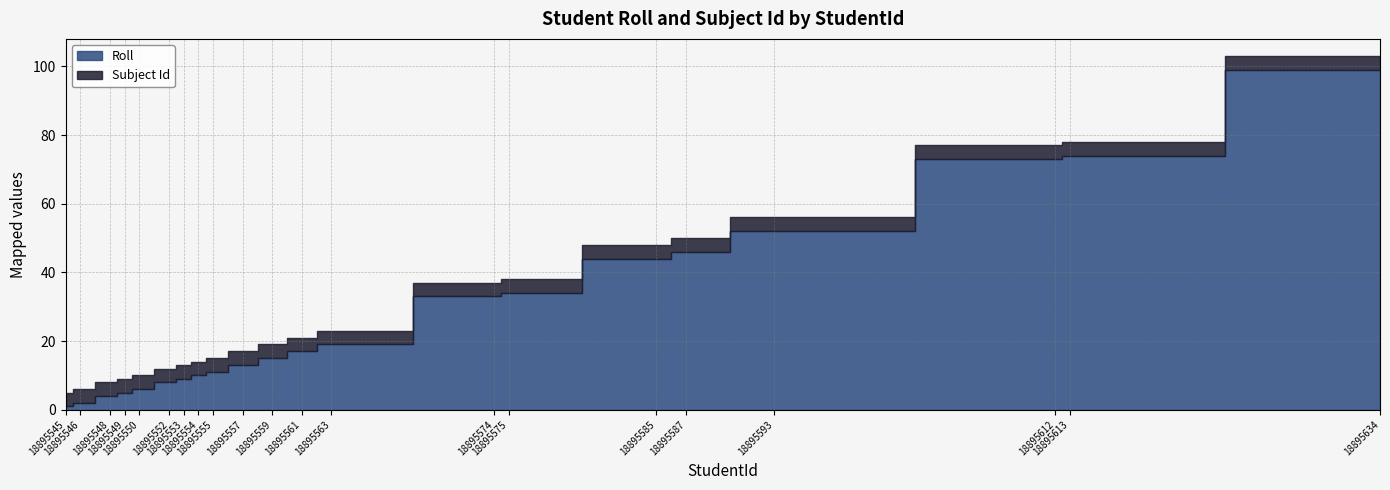

Reading left to right, what are all the values shown in this chart?

Roll: 18895545=1	18895546=2	18895548=4	18895549=5	18895550=6	18895552=8	18895553=9	18895554=10	18895555=11	18895557=13	18895559=15	18895561=17	18895563=19	18895574=33	18895575=34	18895585=44	18895587=46	18895593=52	18895612=73	18895613=74	18895634=99
Subject Id: 18895545=4	18895546=4	18895548=4	18895549=4	18895550=4	18895552=4	18895553=4	18895554=4	18895555=4	18895557=4	18895559=4	18895561=4	18895563=4	18895574=4	18895575=4	18895585=4	18895587=4	18895593=4	18895612=4	18895613=4	18895634=4